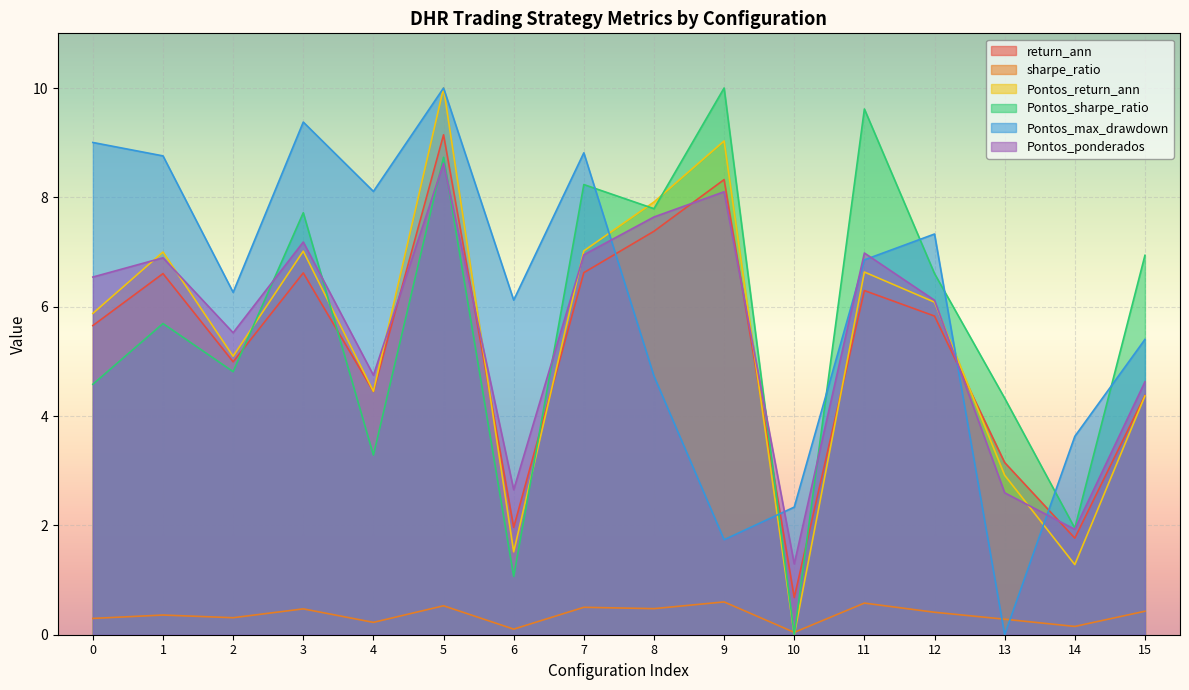

How many values in the Pontos_max_drawdown series exceed 6?

10